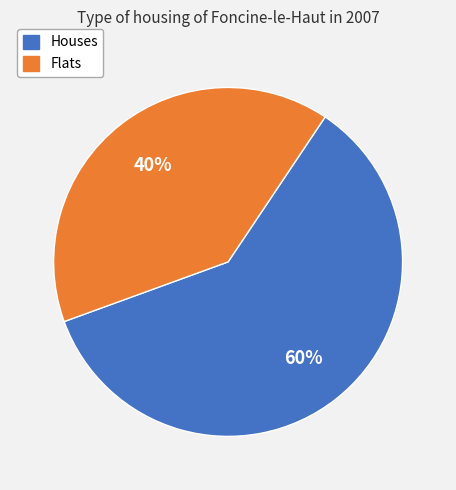

How many slices are in this pie chart?

2